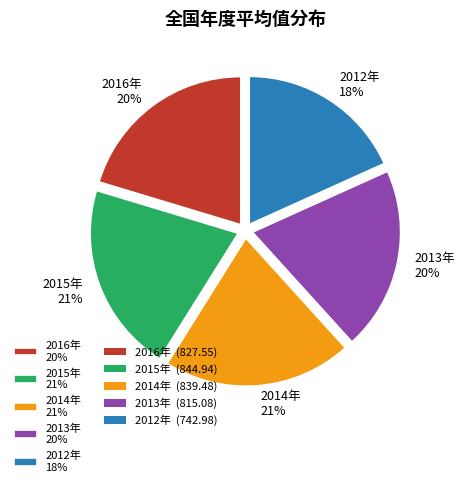

Which category has the smallest portion of the pie?

2012年